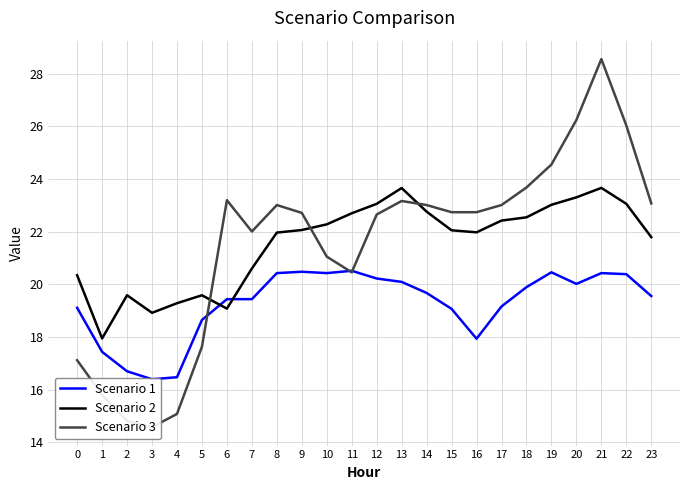

After their last crossing, which series has the higher values: Scenario 1 or Scenario 2?

Scenario 2